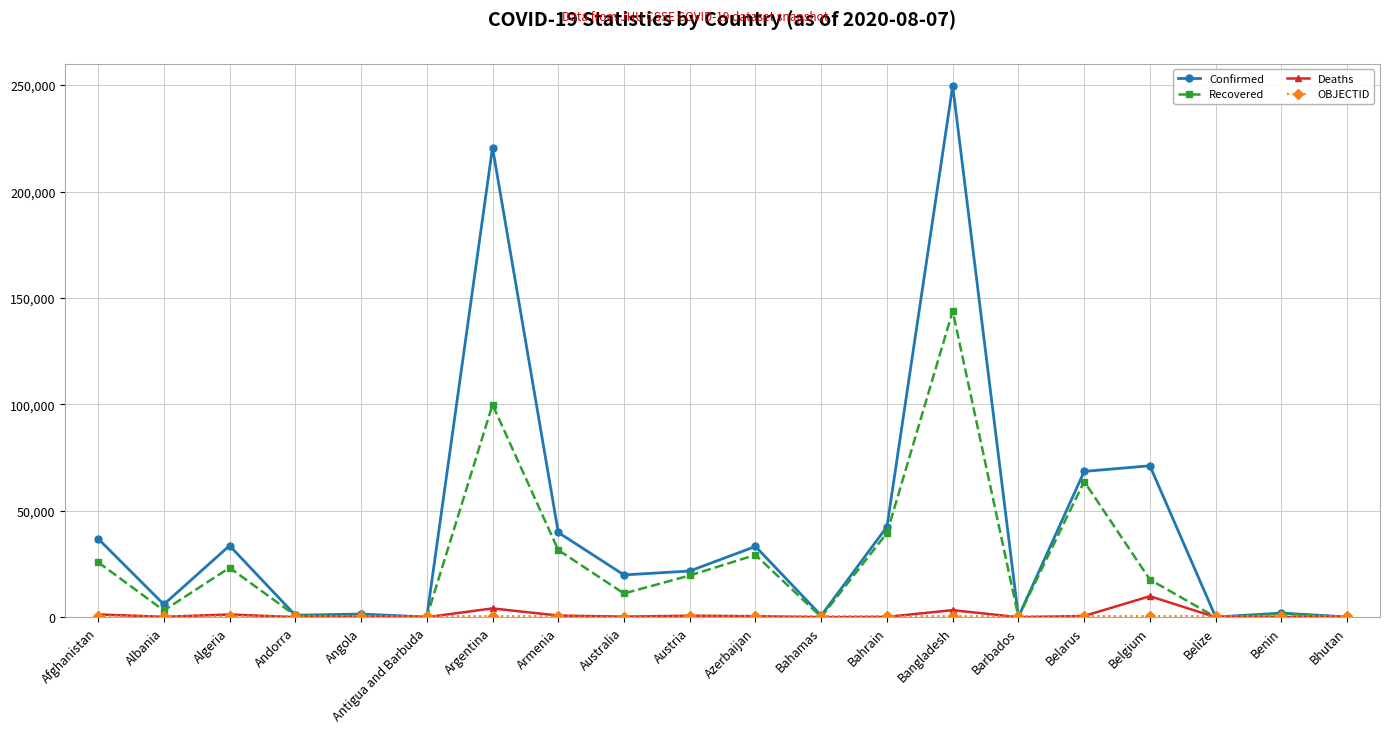

At which category does Confirmed reach its first local valley?

Albania